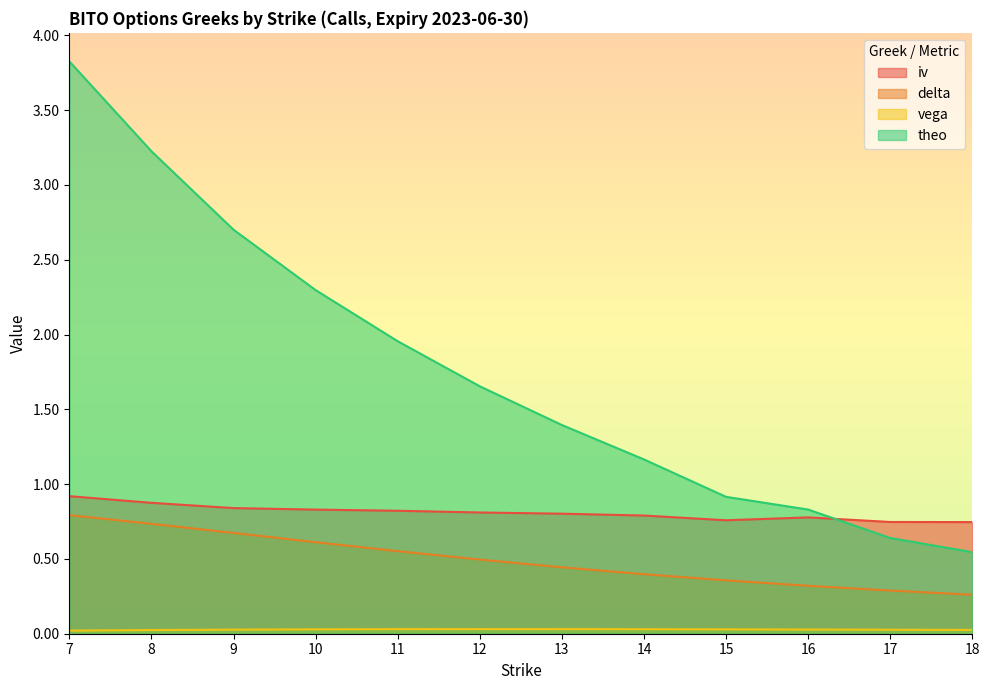

What is the maximum value shown in the chart?

3.8